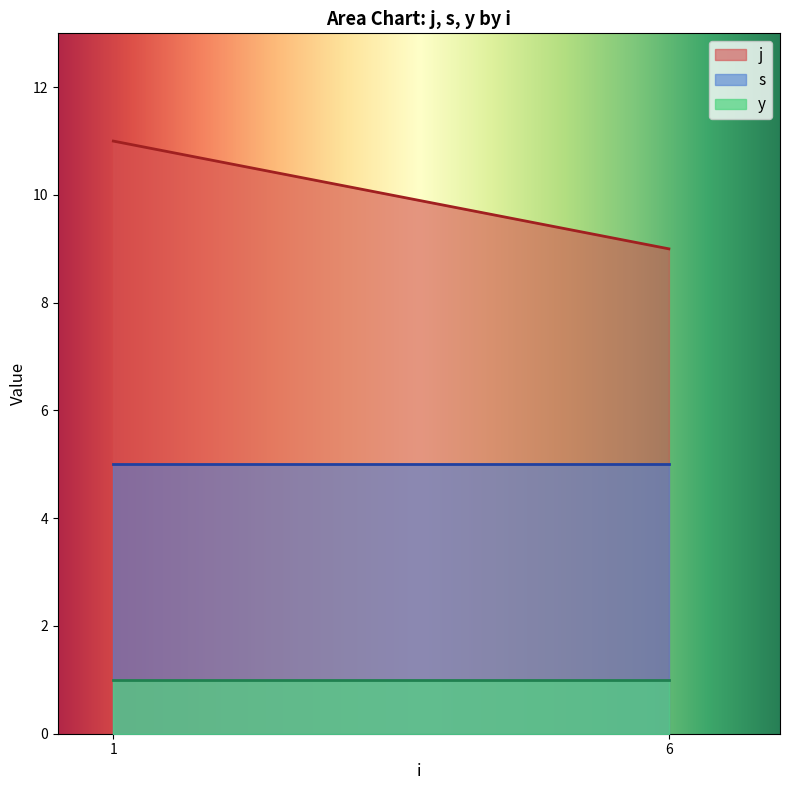

Which series has the largest range (max minus min)?

j